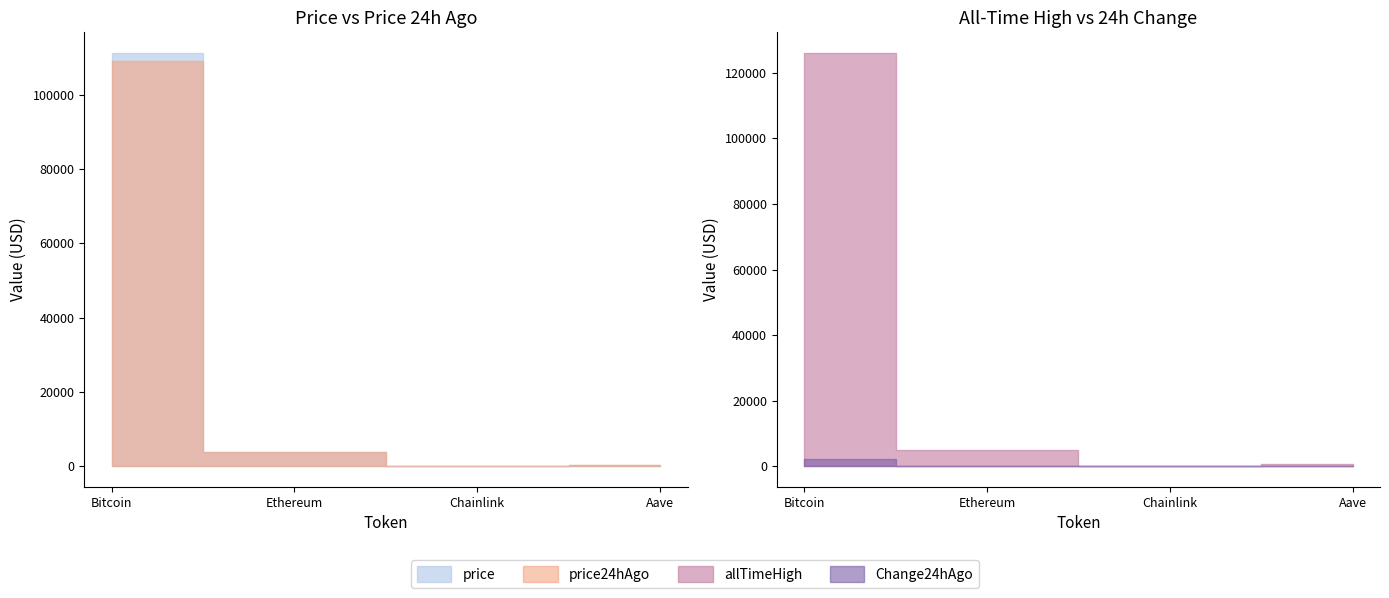

Where does the price series first go above 3966?

Bitcoin